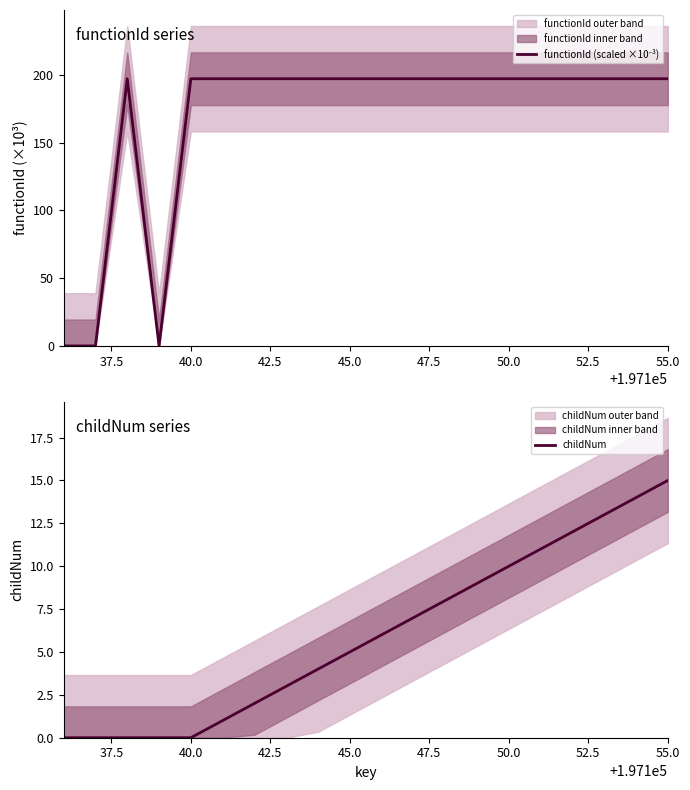

True or false: childNum and functionId (scaled ×10⁻³) cross at least once.

False